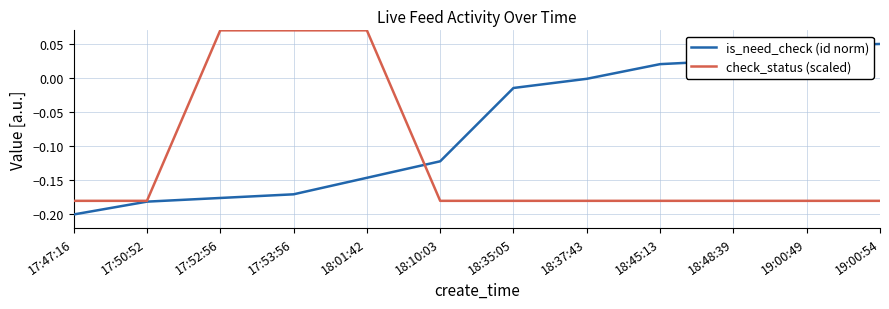

True or false: is_need_check (id norm) has more than 1 interior local peaks.

False